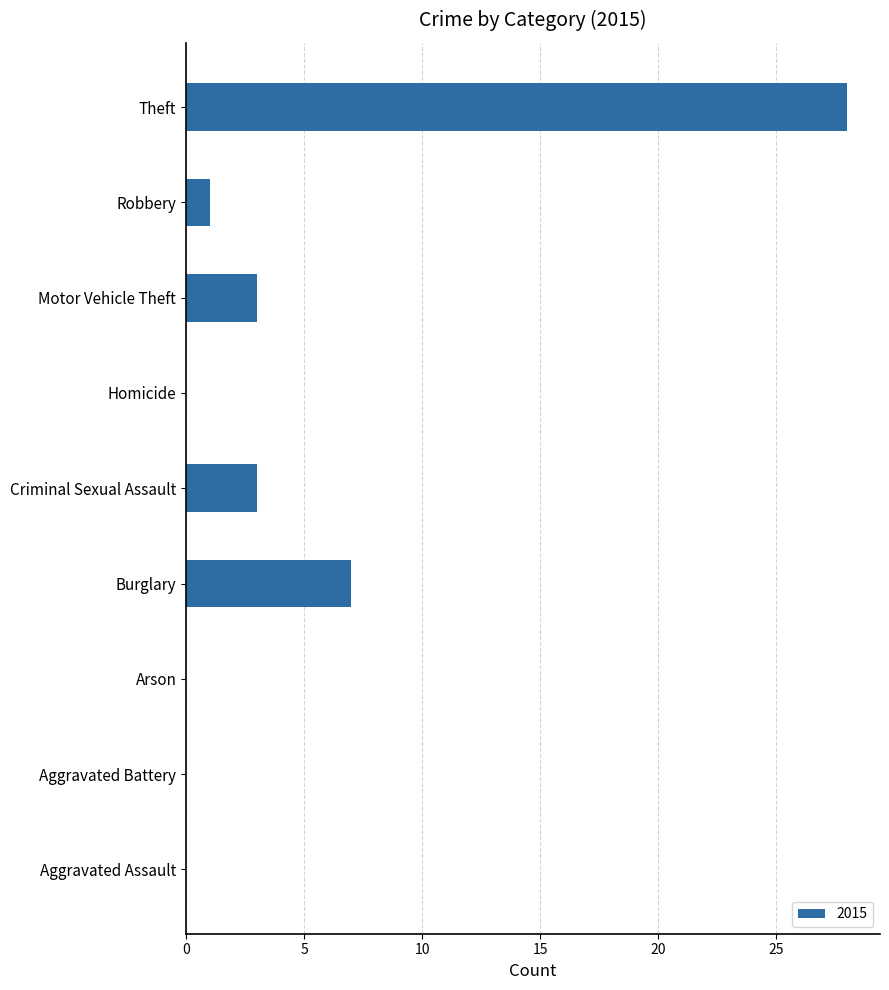

What is the maximum value shown in the chart?

28